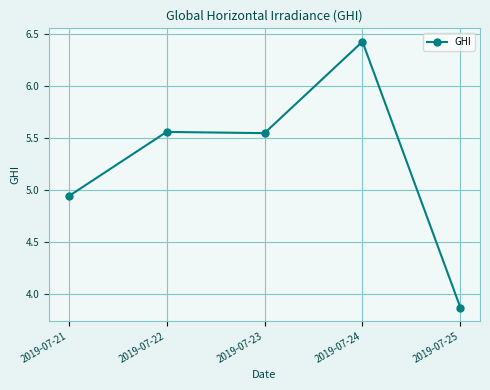

Read the value at 2019-07-24.

6.4